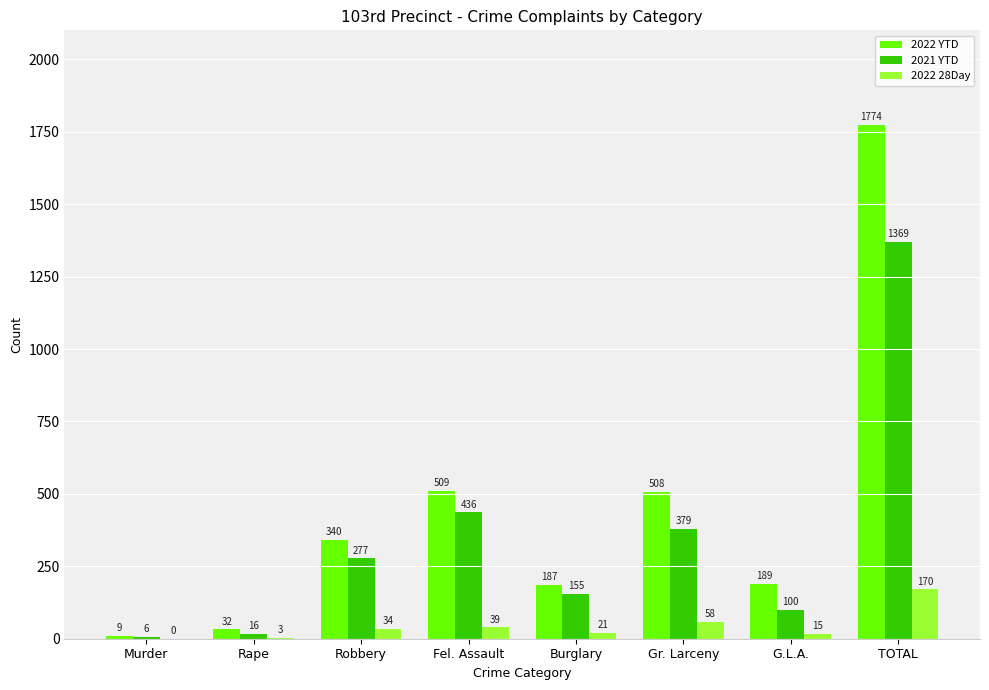

At which label does 2022 YTD reach its peak?

TOTAL